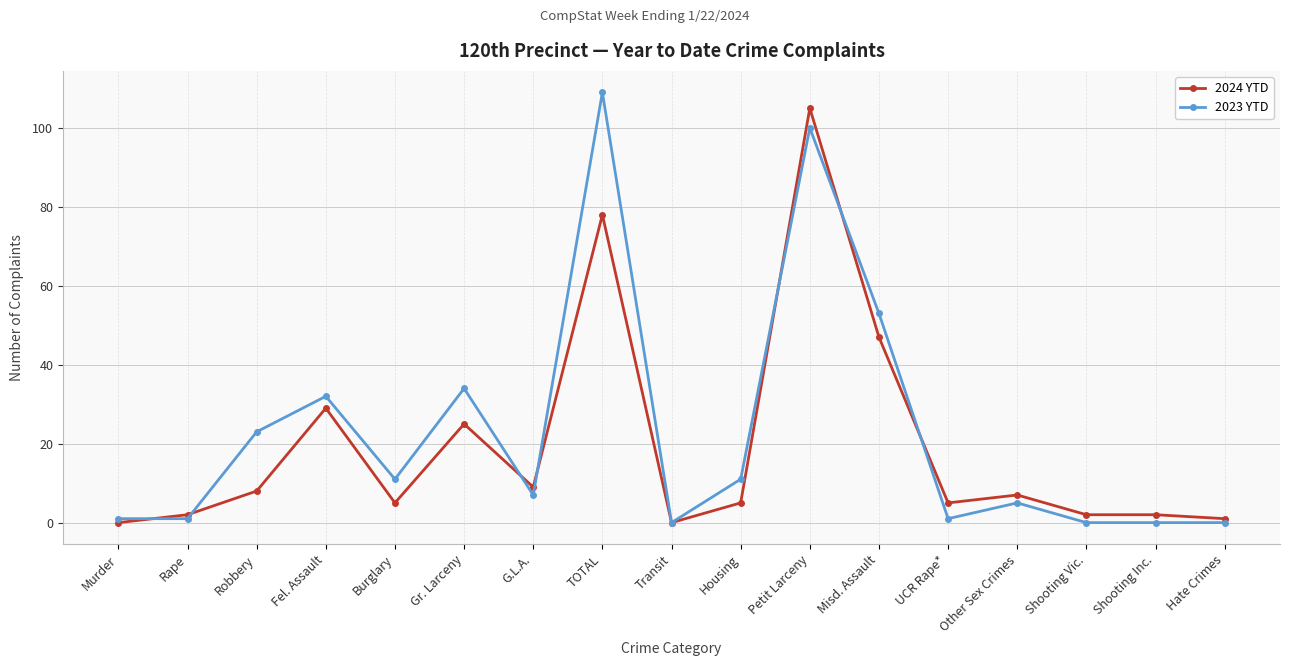

Where do 2024 YTD and 2023 YTD first cross each other?

Murder and Rape